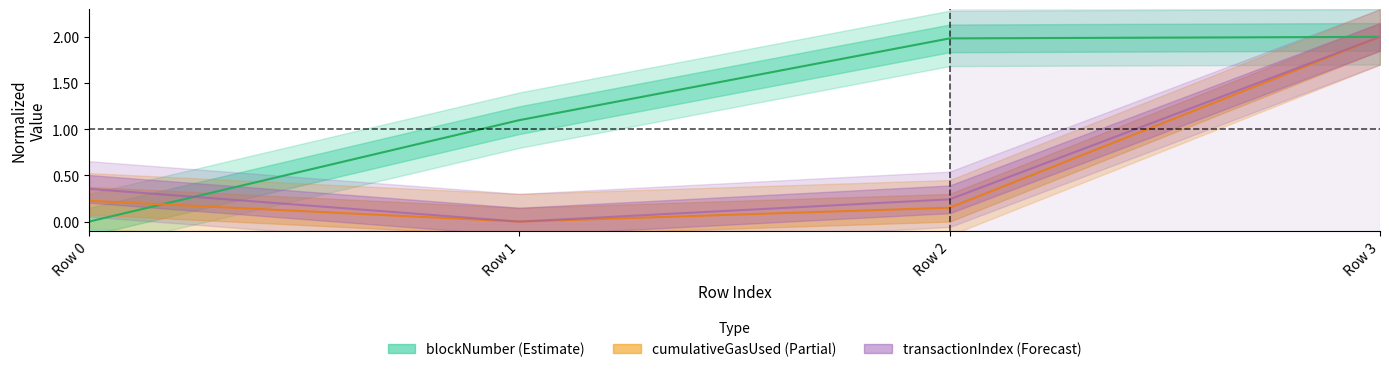

The value of transactionIndex at Row 2 is 0.3. True or false?

False